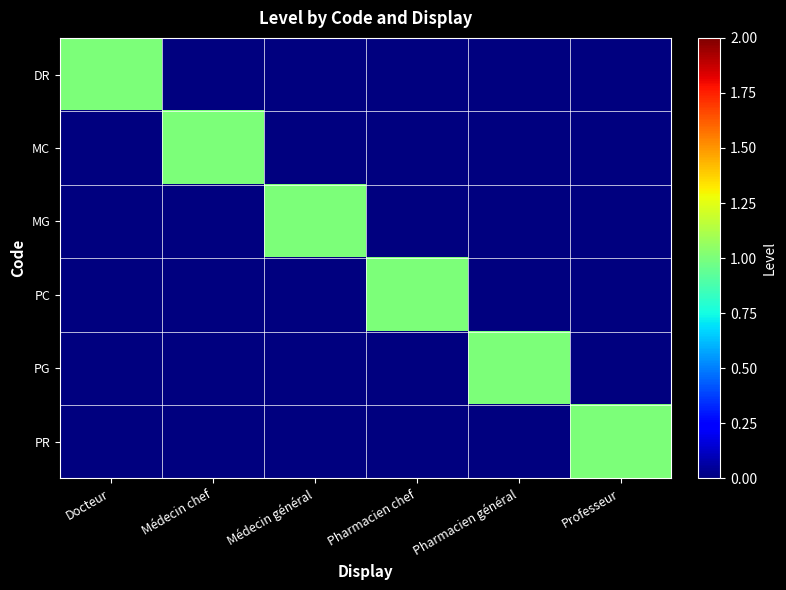

Rank the series at Professeur from highest to lowest value.

PR, DR, MC, MG, PC, PG